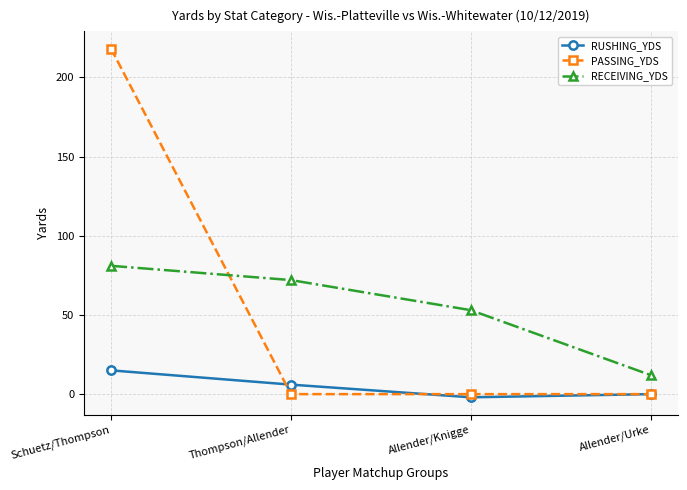

Does the chart have visible grid lines?

Yes